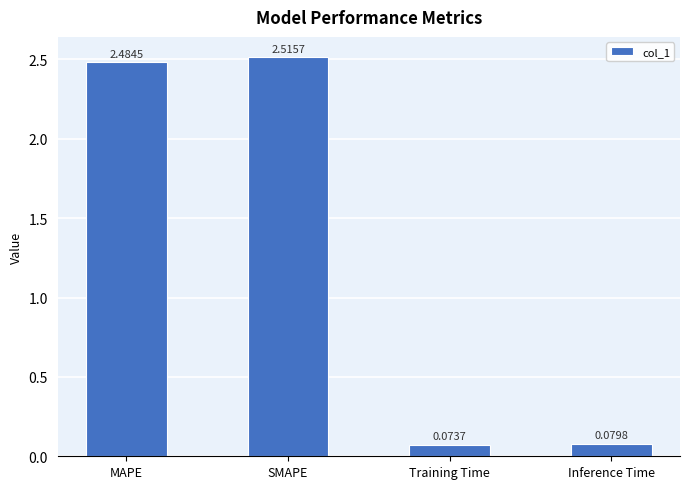

Which category has the lowest value across all series?

Training Time